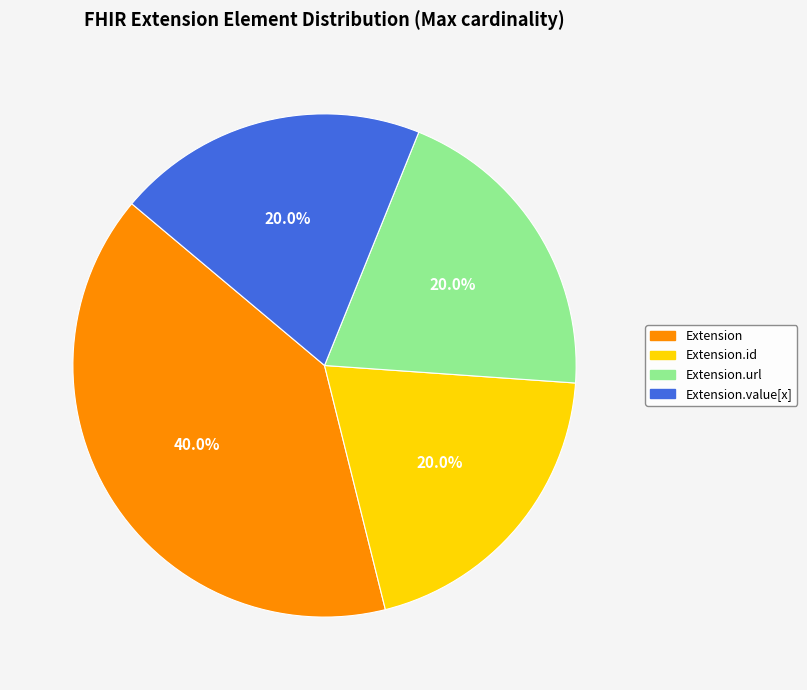

What percentage do Extension.url and Extension.value[x] together represent?

40.0%